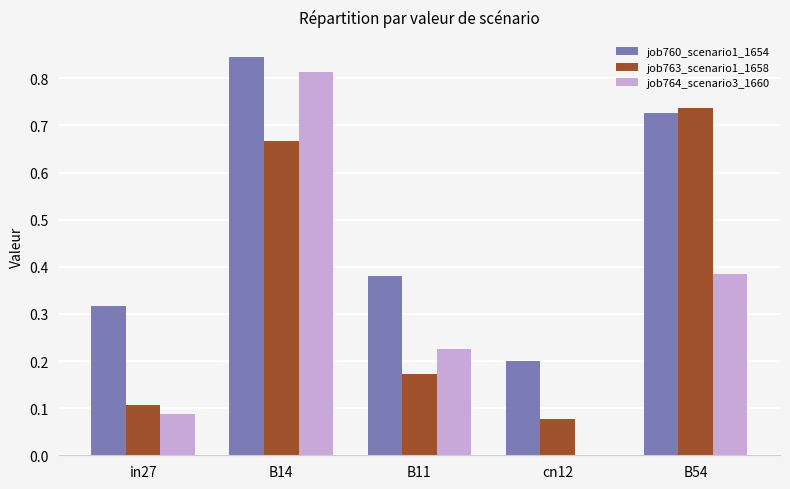

Is the value of job764_scenario3_1660 at in27 greater than the value of job760_scenario1_1654 at cn12?

No